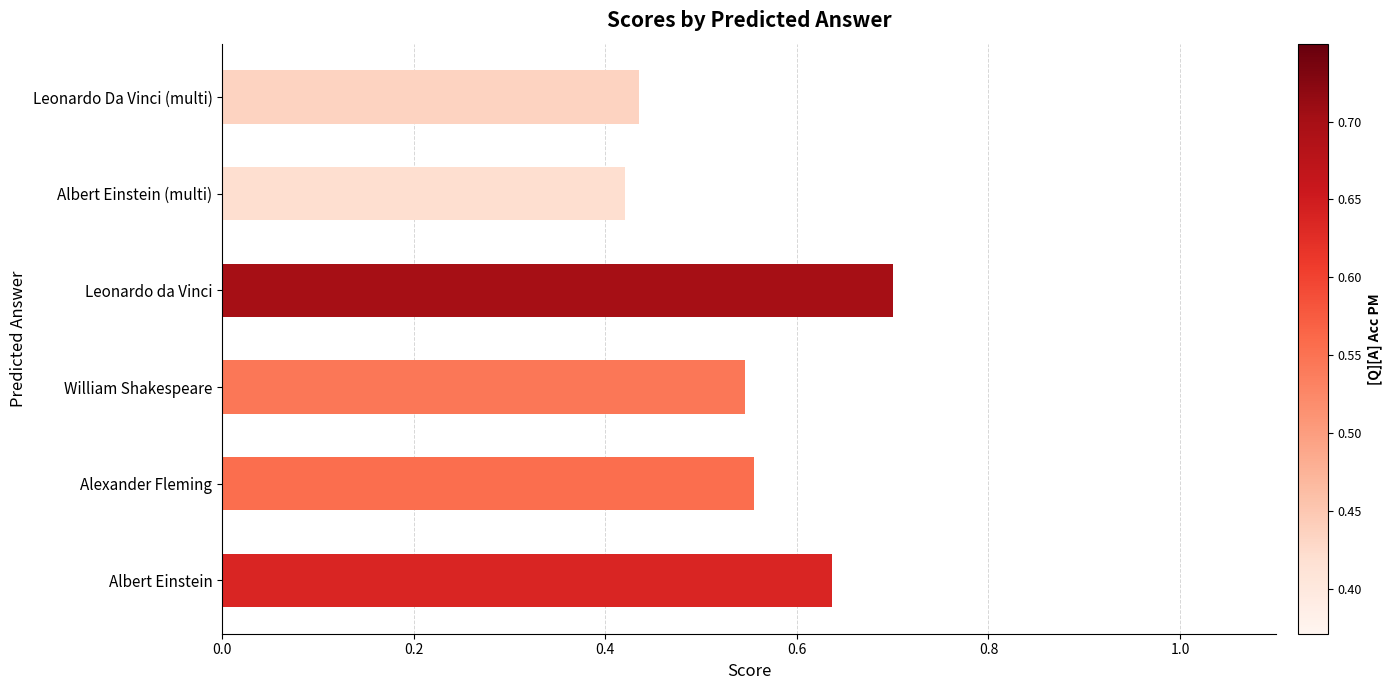

Is it true that the value at Albert Einstein (multi) is 0.7?

False